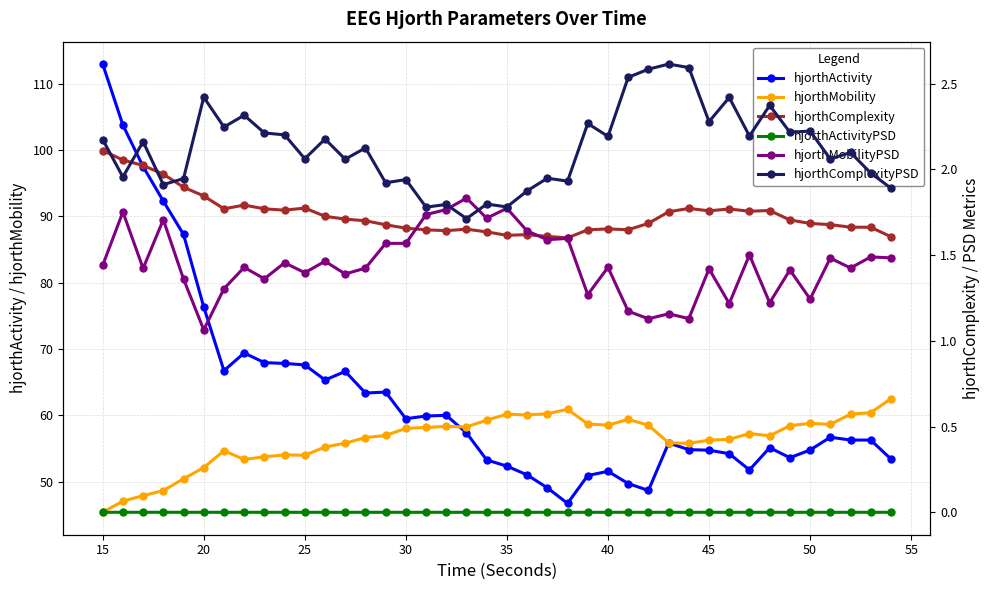

What is the highest value of the hjorthActivity series?

113.0